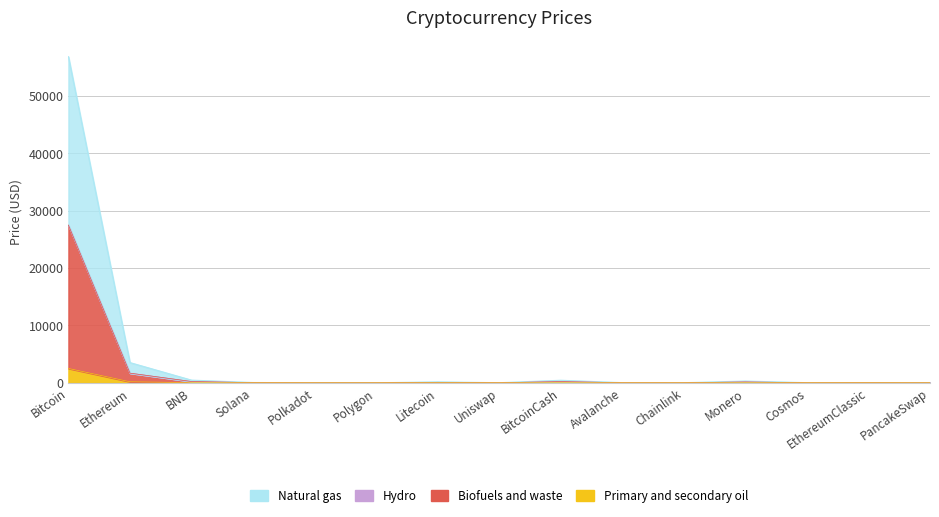

What is the difference between the maximum and minimum values in the Biofuels and waste series?

27499.4